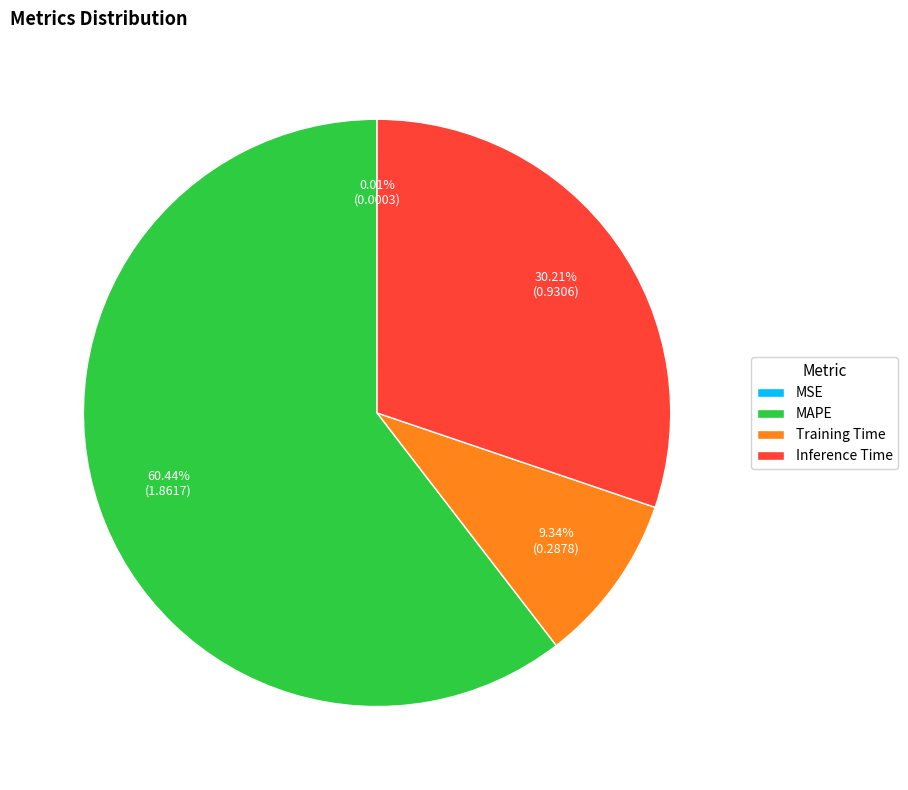

To the nearest percent, what is the difference between the Training Time and Inference Time slice percentages?

21%